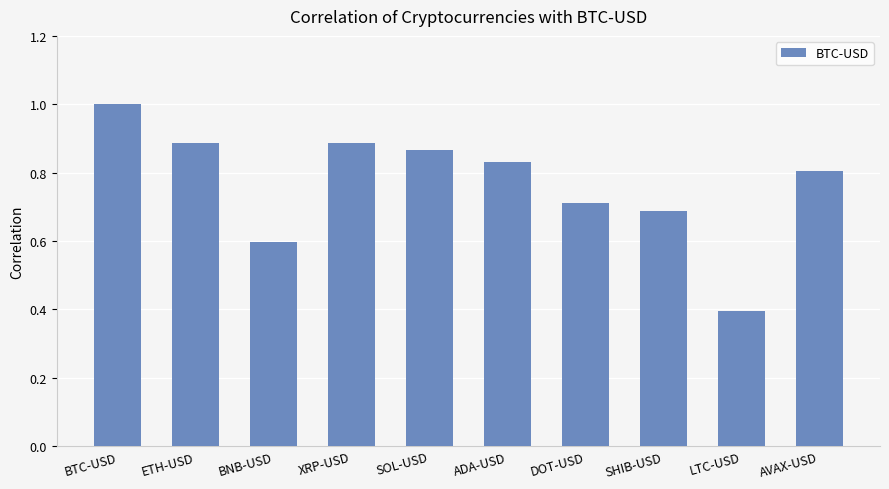

What is the maximum value shown in the chart?

1.0